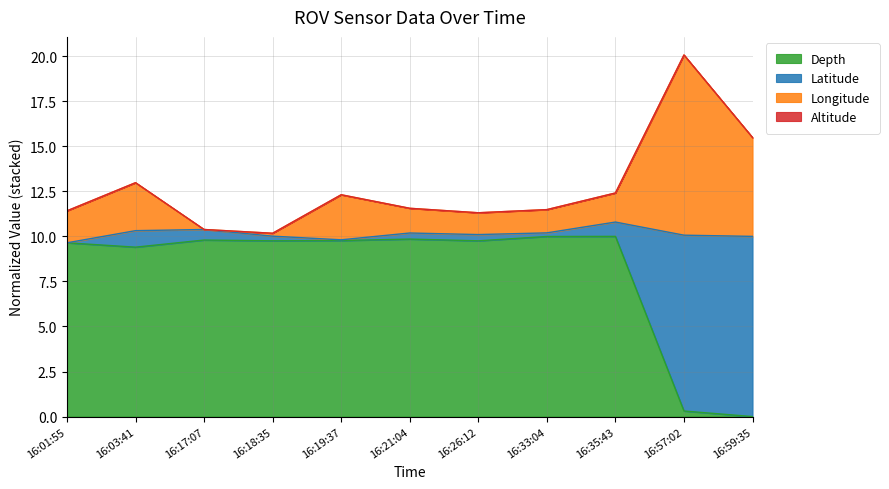

What is the maximum value for Depth?

10.0